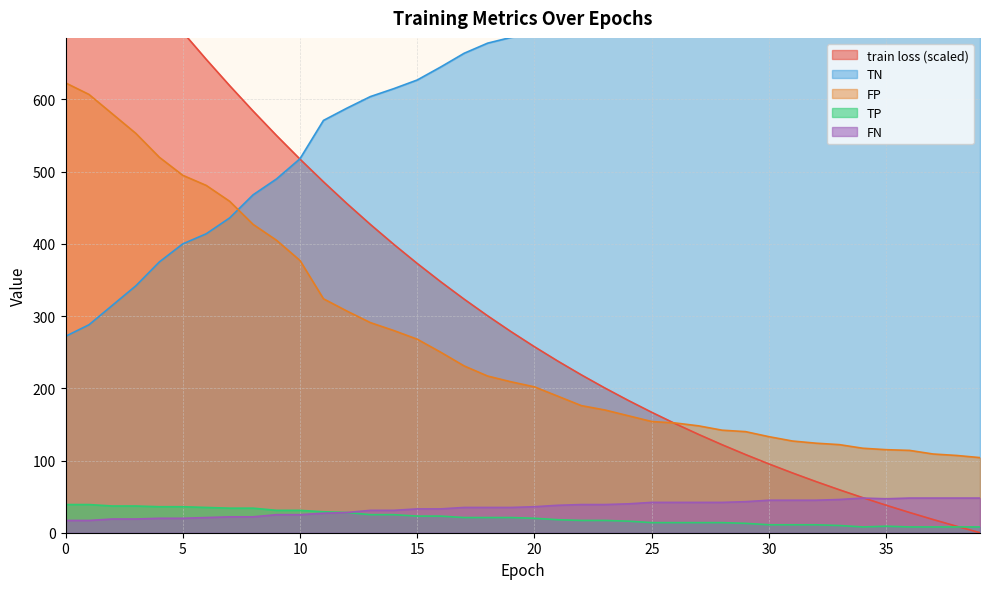

What is the value of the TN point at the 6th from the left?

400.0